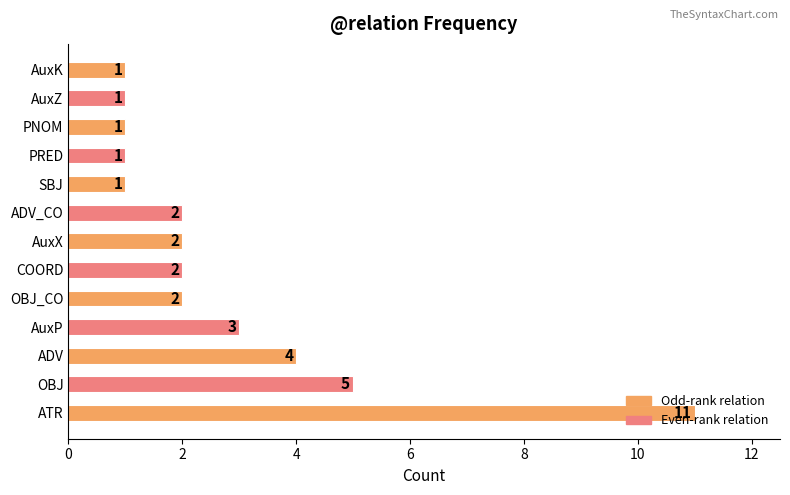

The chart shows a value of 1 at SBJ. True or false?

True